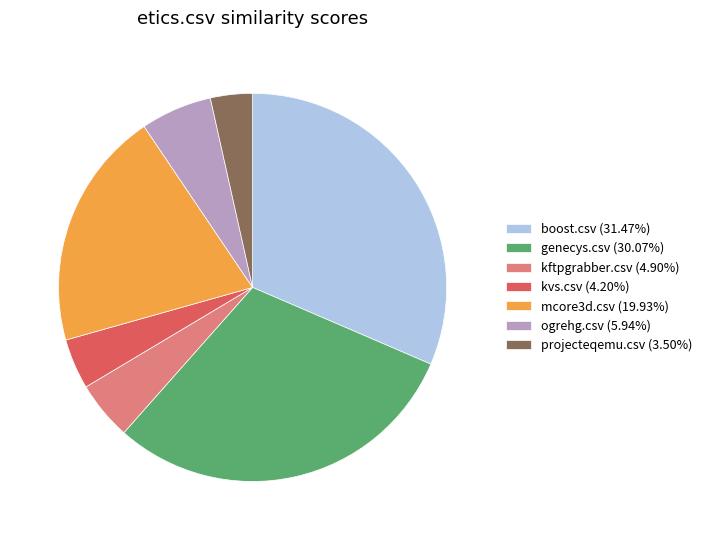

Is the sum of kftpgrabber.csv (4.90%) and kvs.csv (4.20%) greater than half?

No